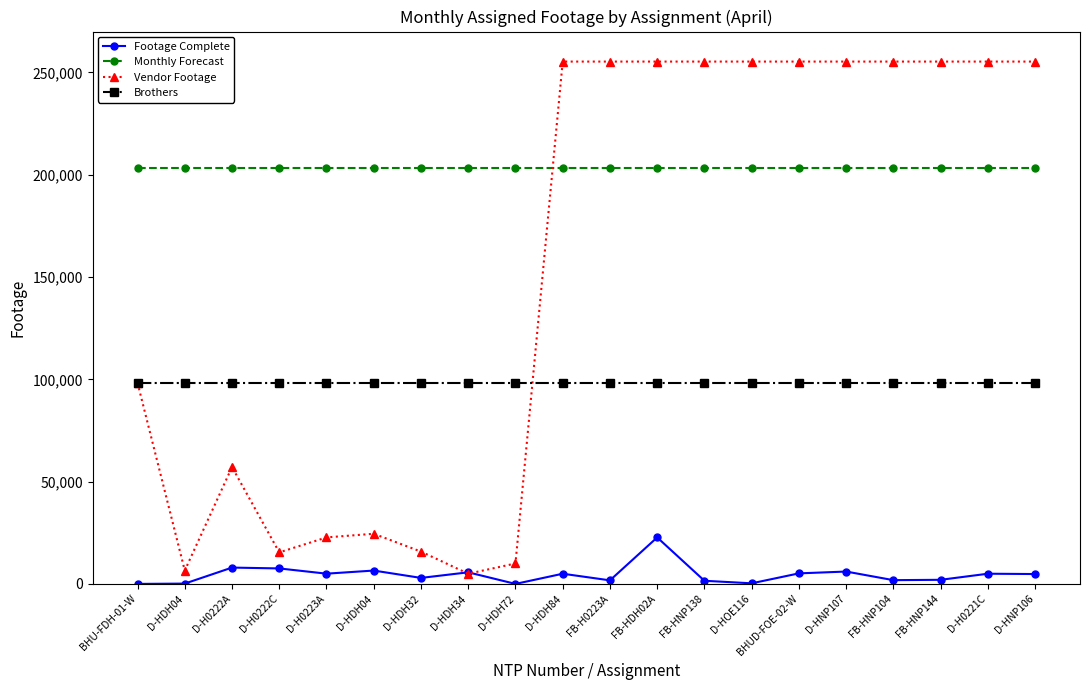

True or false: Brothers has more than 0 interior local peaks.

False